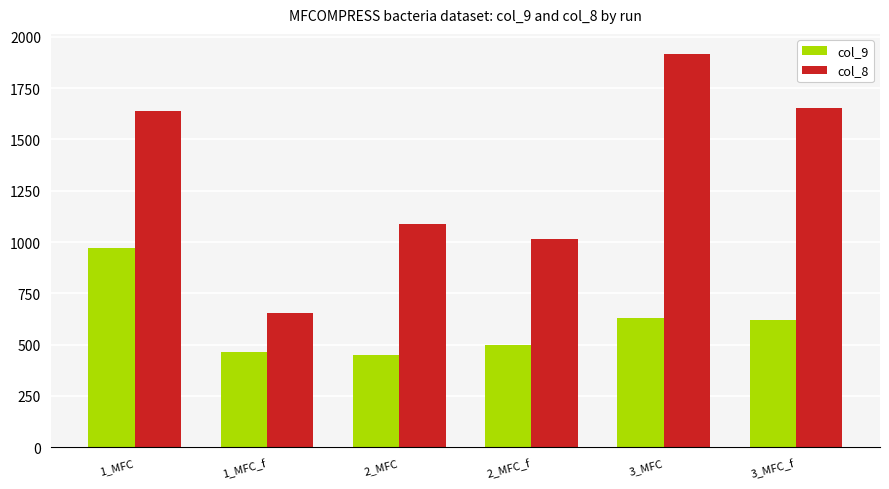

What is the label of the 1st bar from the right?

3_MFC_f